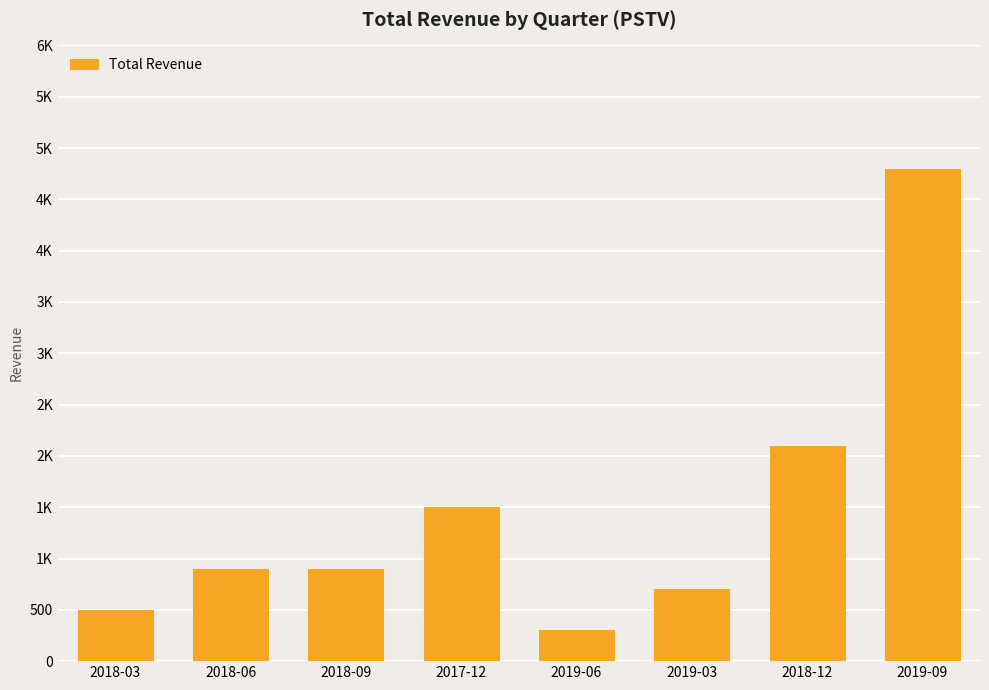

Rank the categories by value from lowest to highest.

2019-06, 2018-03, 2019-03, 2018-06, 2018-09, 2017-12, 2018-12, 2019-09